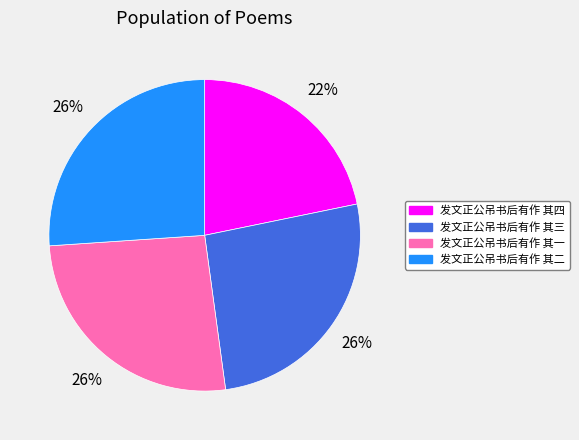

Do 发文正公吊书后有作 其三 and 发文正公吊书后有作 其二 together represent more than half of the pie?

Yes